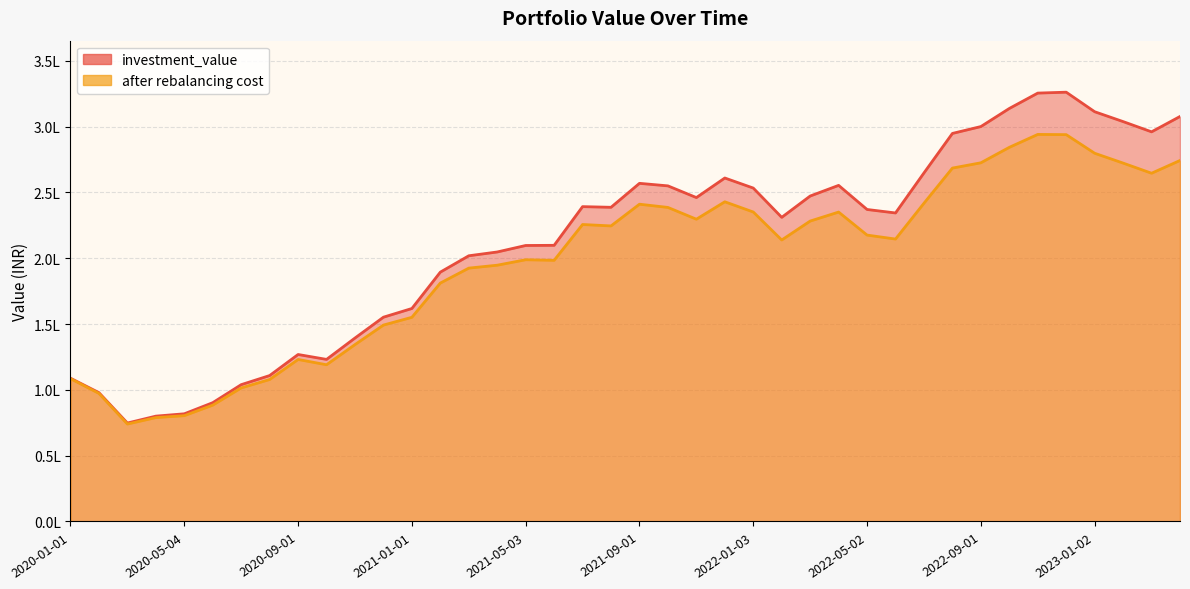

What value does the after rebalancing cost series have at 2020-02-03?

97306.3